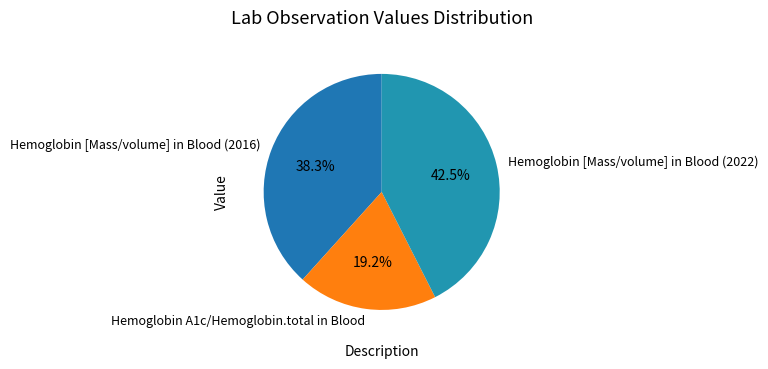

Does Hemoglobin [Mass/volume] in Blood (2022) account for over 50% of the chart?

No